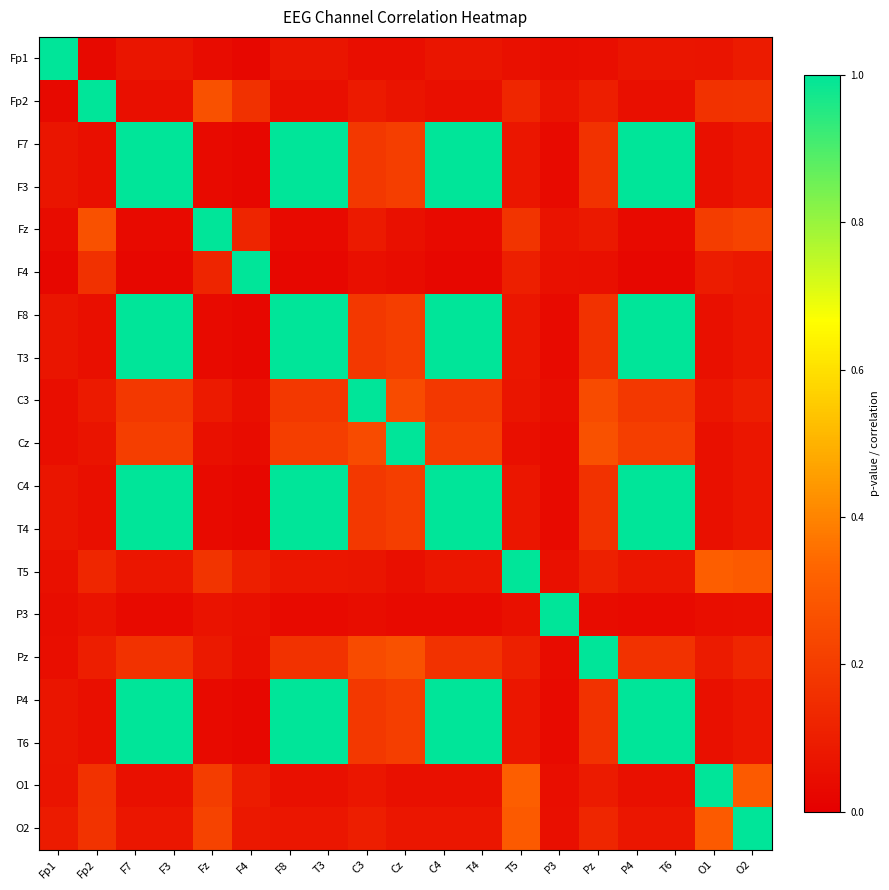

What is the maximum value shown in the chart?

1.0